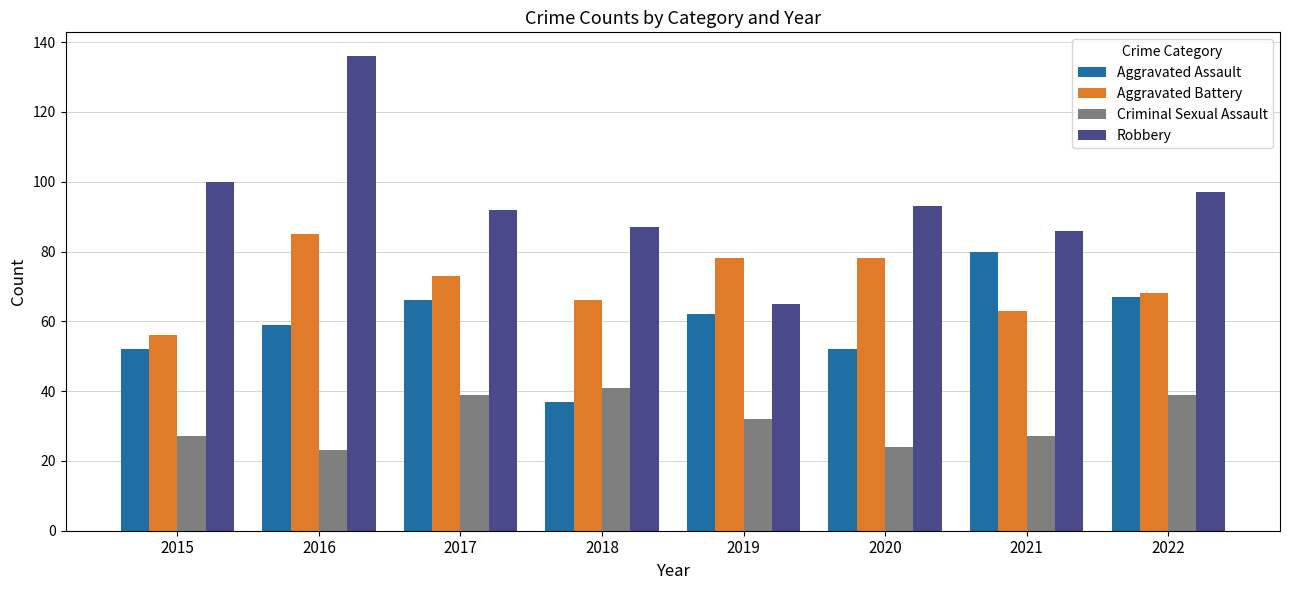

The Aggravated Battery series shows 73 at 2017. True or false?

True